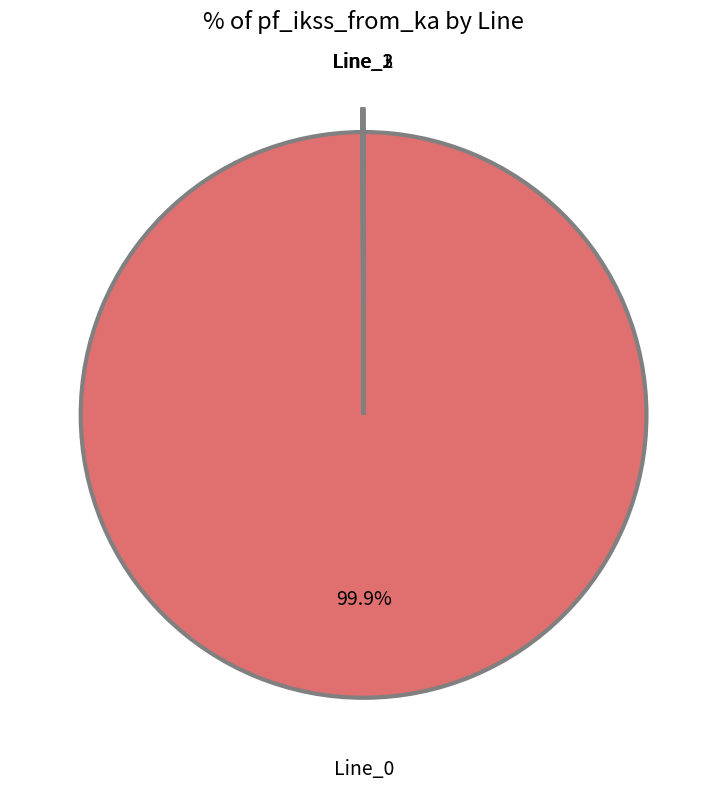

Is there a majority slice in this chart?

Yes